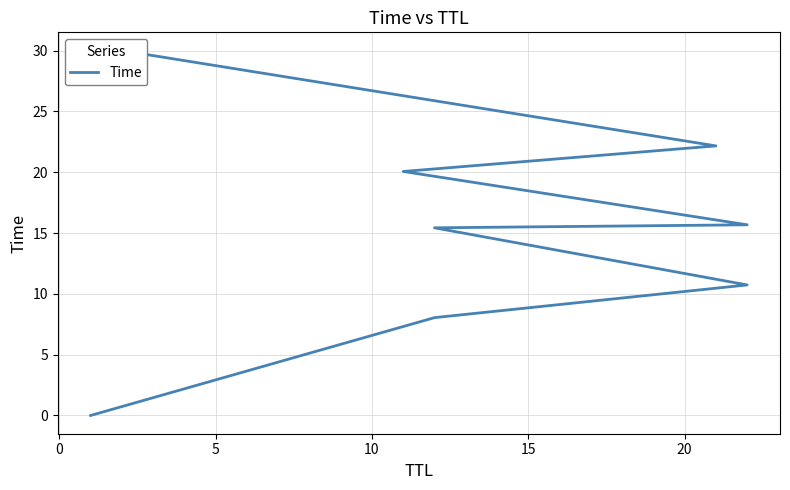

What is the maximum value shown in the chart?

30.0